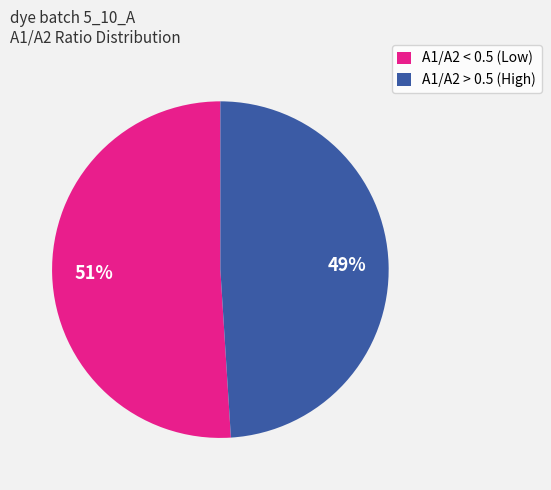

To the nearest percent, what is the average slice percentage?

50%